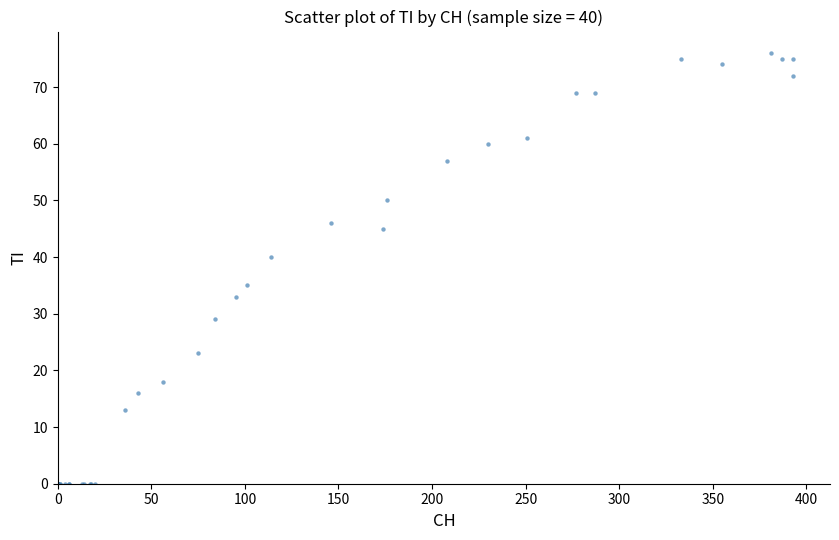

What Y value in the scatter plot is closest to 38?

40